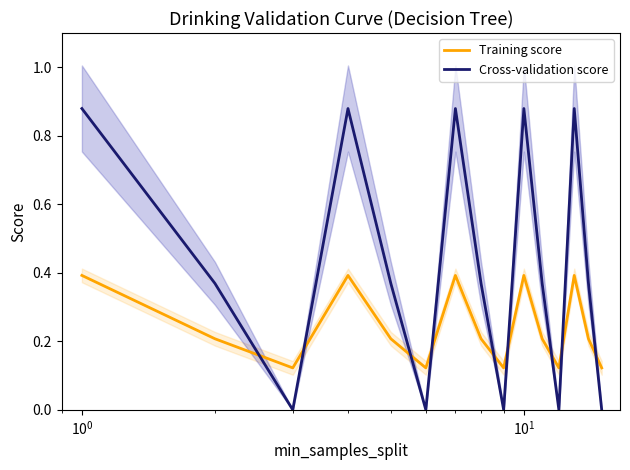

After their last crossing, which series has the higher values: Training score or Cross-validation score?

Training score